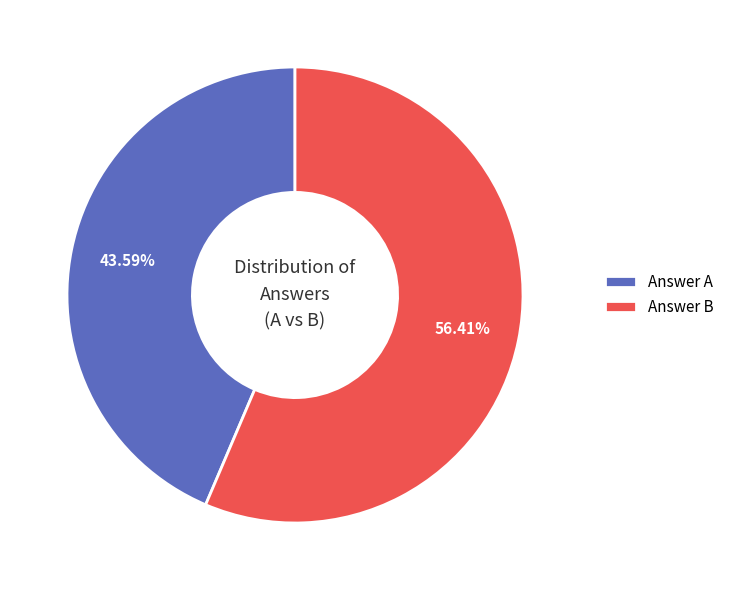

To the nearest percent, what is the combined percentage of Answer B and Answer A?

100%